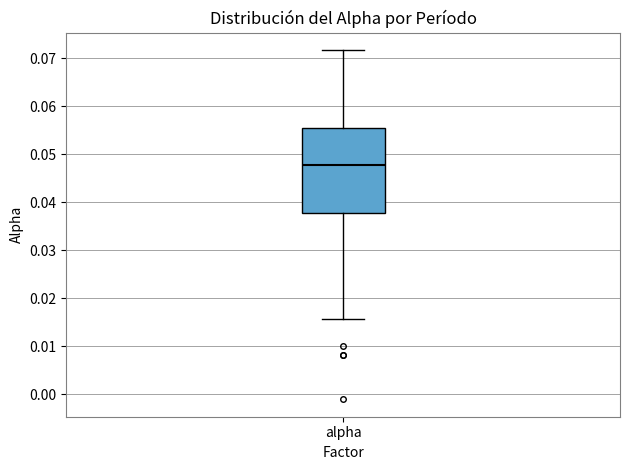

Transcribe this box plot: give where the median line is, the range the box spans, and where the two whiskers end, as read against the y-axis. The values are not printed on the chart, so give them approximately, as read against the axis.

median 0.048, box 0.038 to 0.055, whiskers 0.016 to 0.072